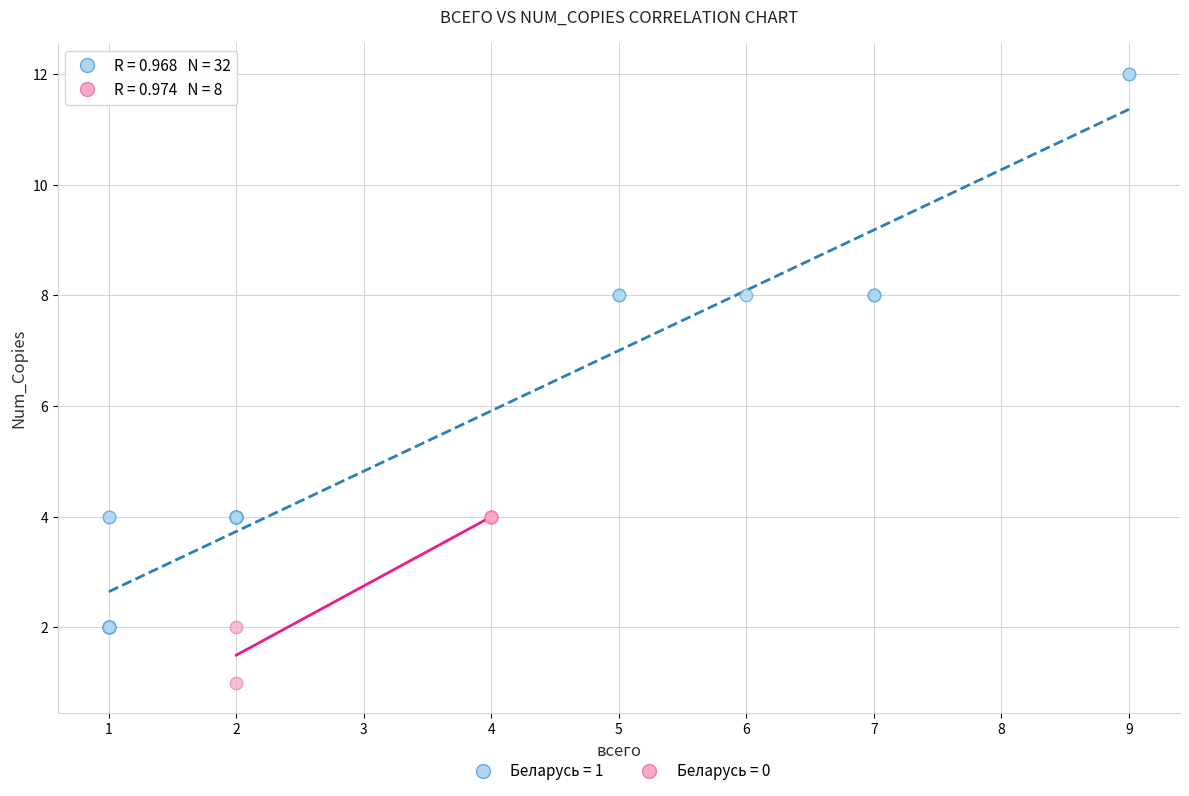

Which series has the widest spread of Y values?

Беларусь = 1